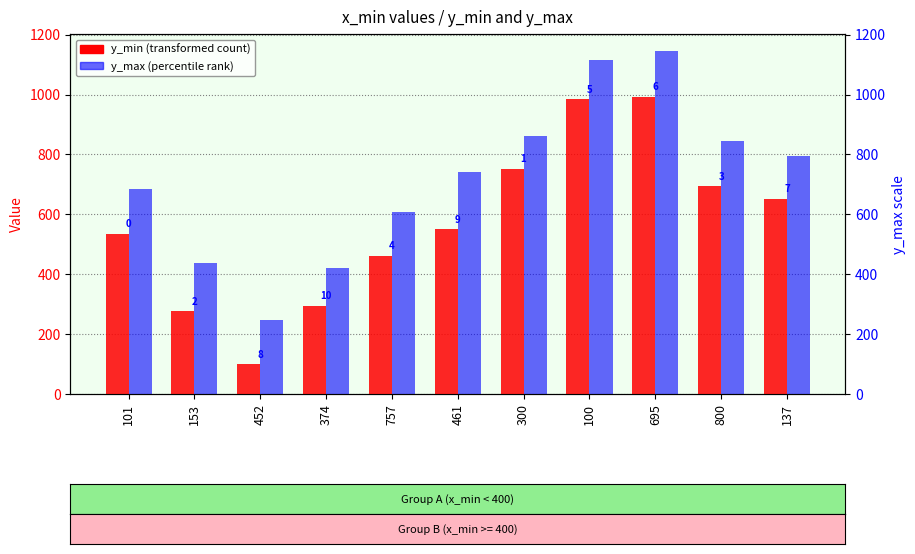

The y_min series shows 272 at 300. True or false?

False